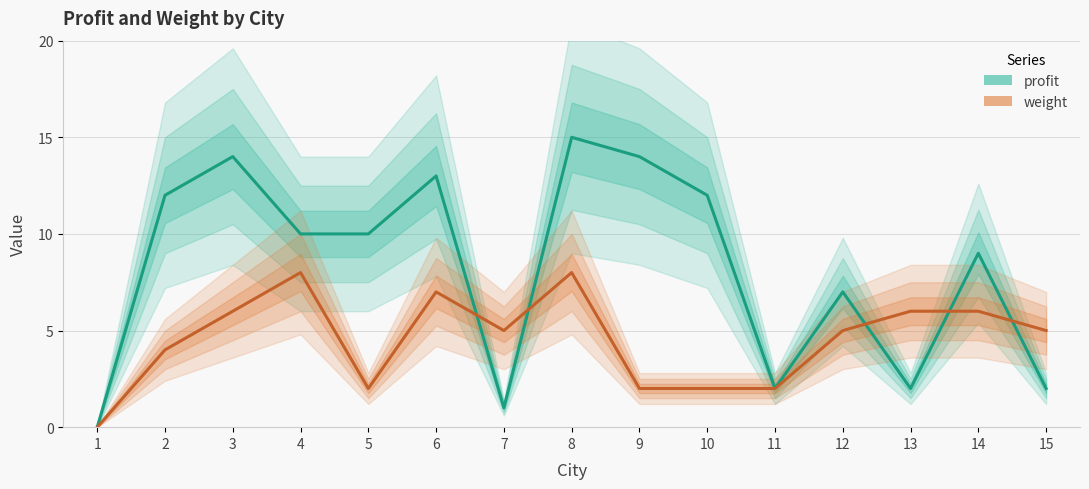

How many distinct data groups are displayed?

2